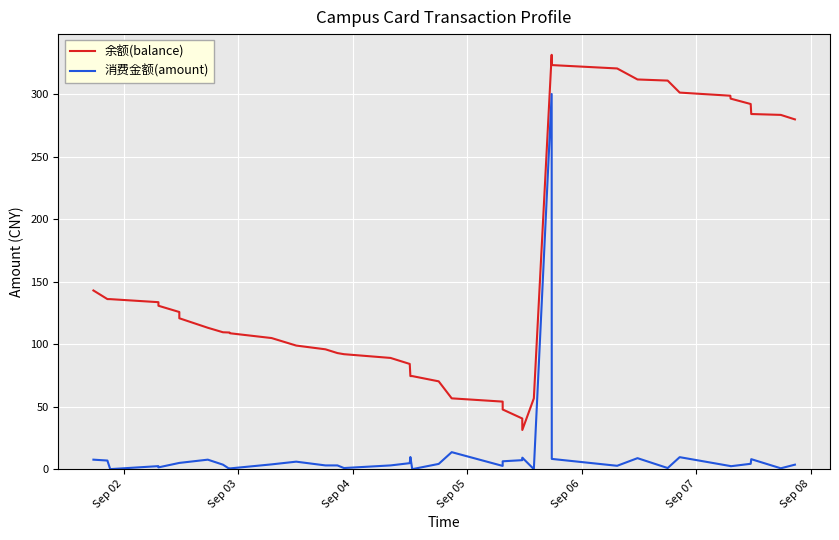

What are all the series names shown in the legend?

余额(balance), 消费金额(amount)